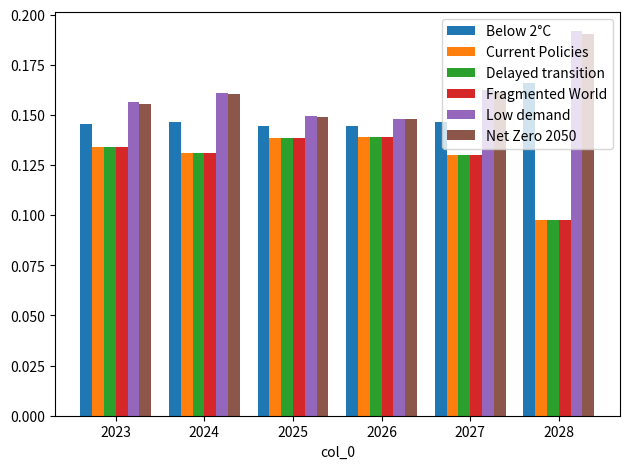

How many Low demand values are between 0 and 1?

6